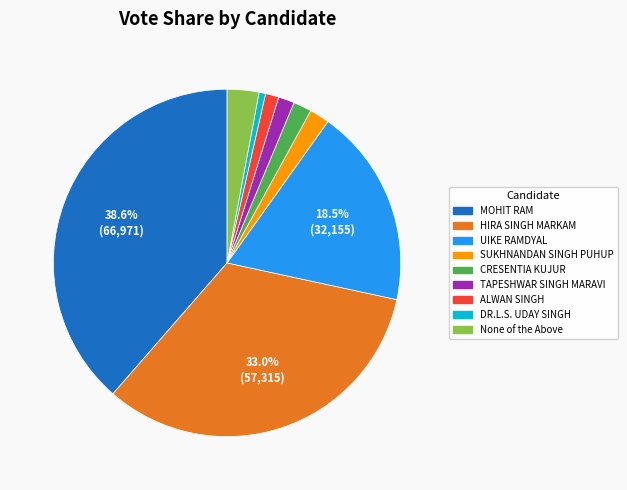

To the nearest percent, what is the difference between the largest and smallest slice percentages?

38%